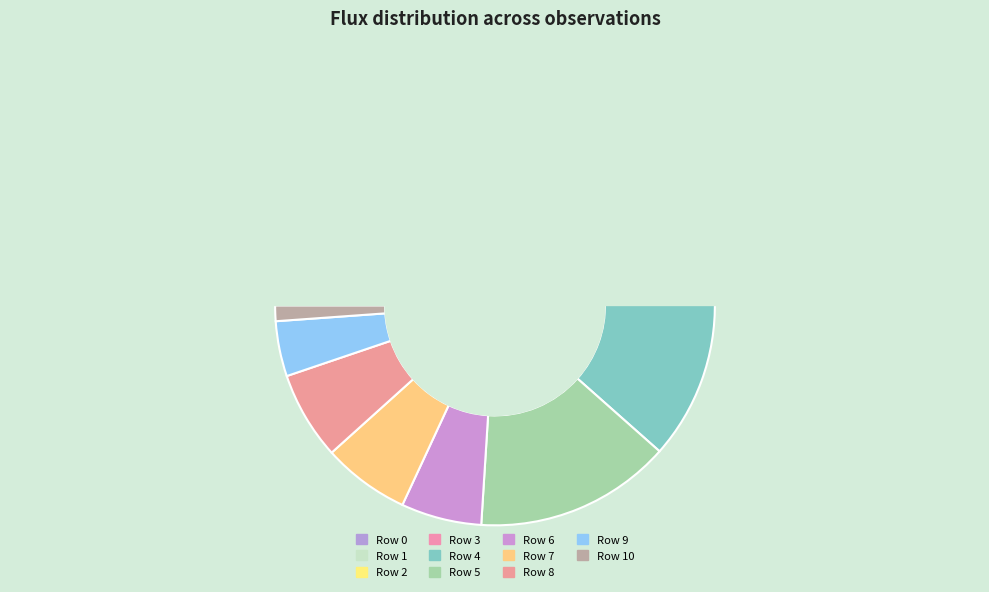

Combined, what portion of the pie is Row 4 and Row 3?

25.7%